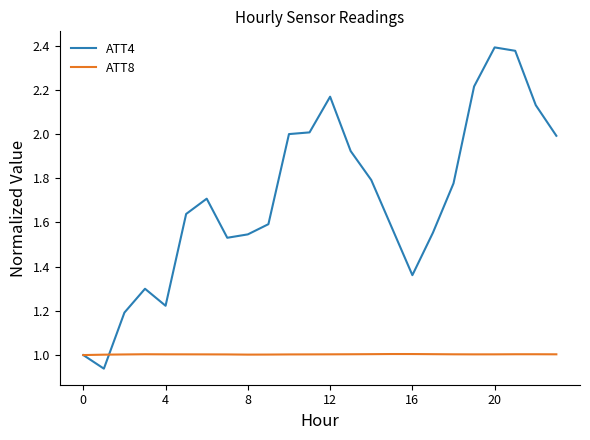

List the series in order of their peak value, highest first.

ATT4, ATT8